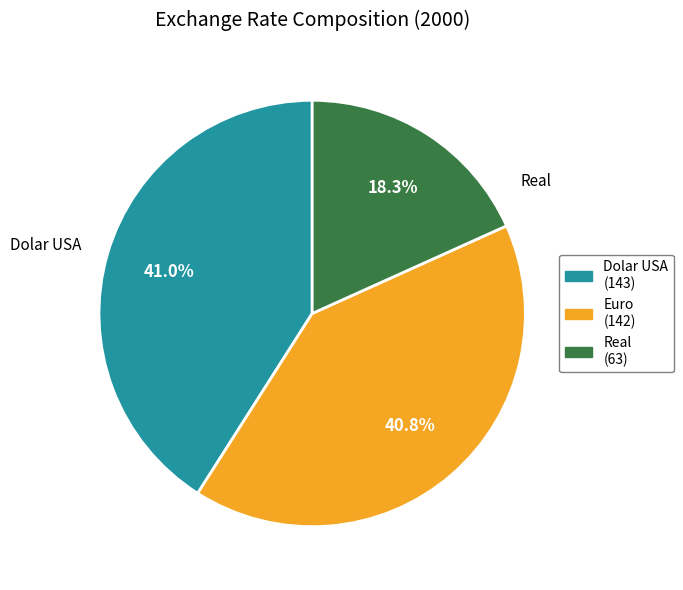

Does any single category account for the majority?

No